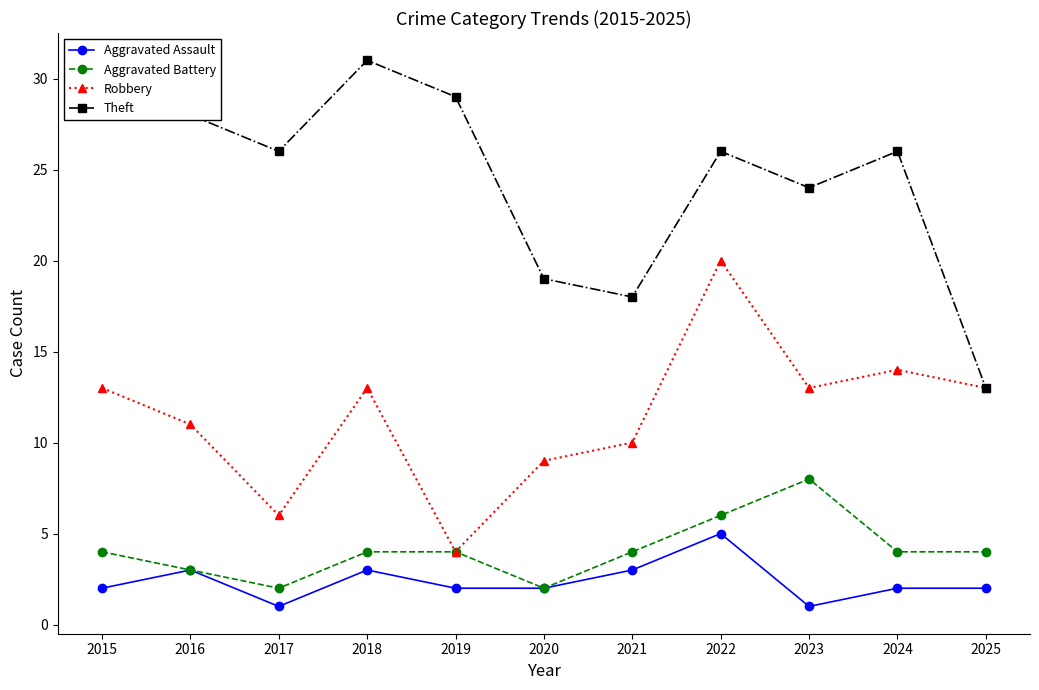

Is the value of Theft at 2015 greater than the value of Robbery at 2024?

Yes